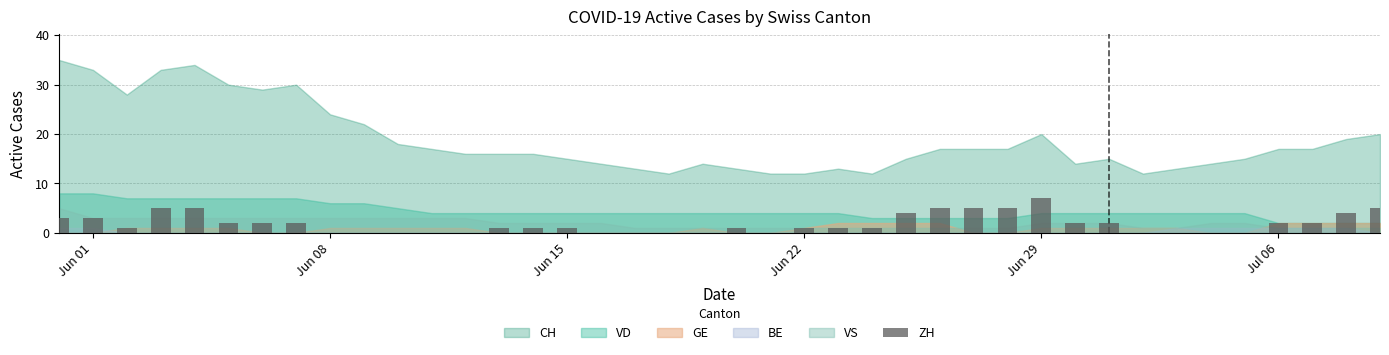

What is the greatest value displayed?

7